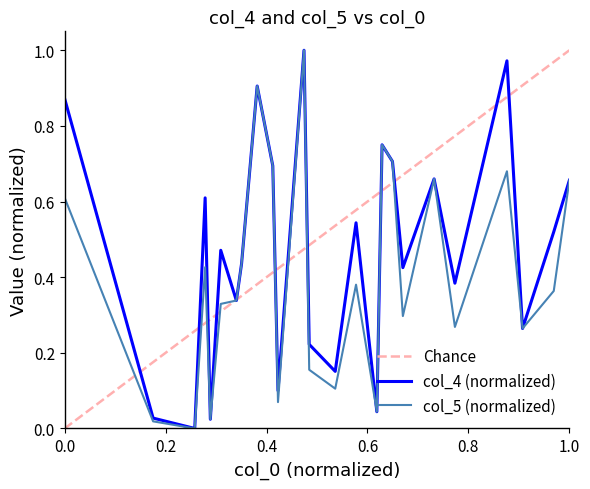

Is it true that col_4 equals 0.0 at 20?

True